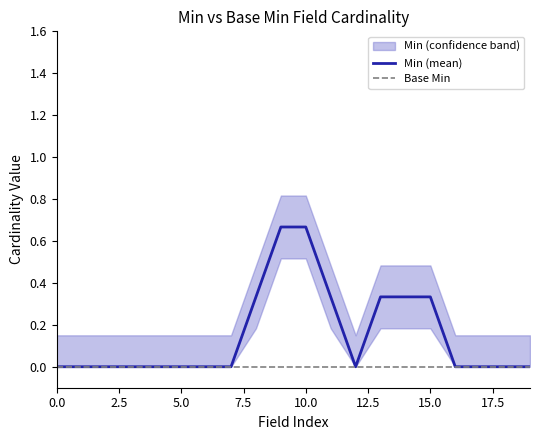

Reading left to right, transcribe all the data shown in this chart.

Min (mean): 0.0	0.0	0.0	0.0	0.0	0.0	0.0	0.0	0.3	0.7	0.7	0.3	0.0	0.3	0.3	0.3	0.0	0.0	0.0	0.0
Base Min: 0.0	0.0	0.0	0.0	0.0	0.0	0.0	0.0	0.0	0.0	0.0	0.0	0.0	0.0	0.0	0.0	0.0	0.0	0.0	0.0